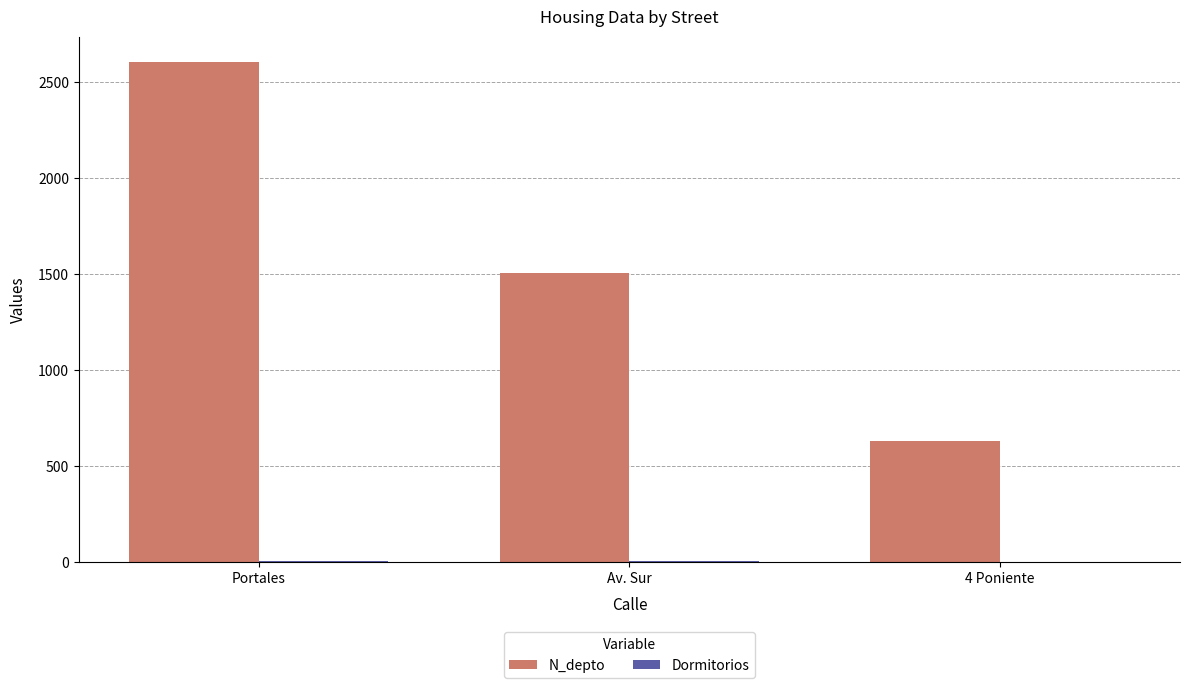

Is it true that N_depto equals 4336 at Portales?

False